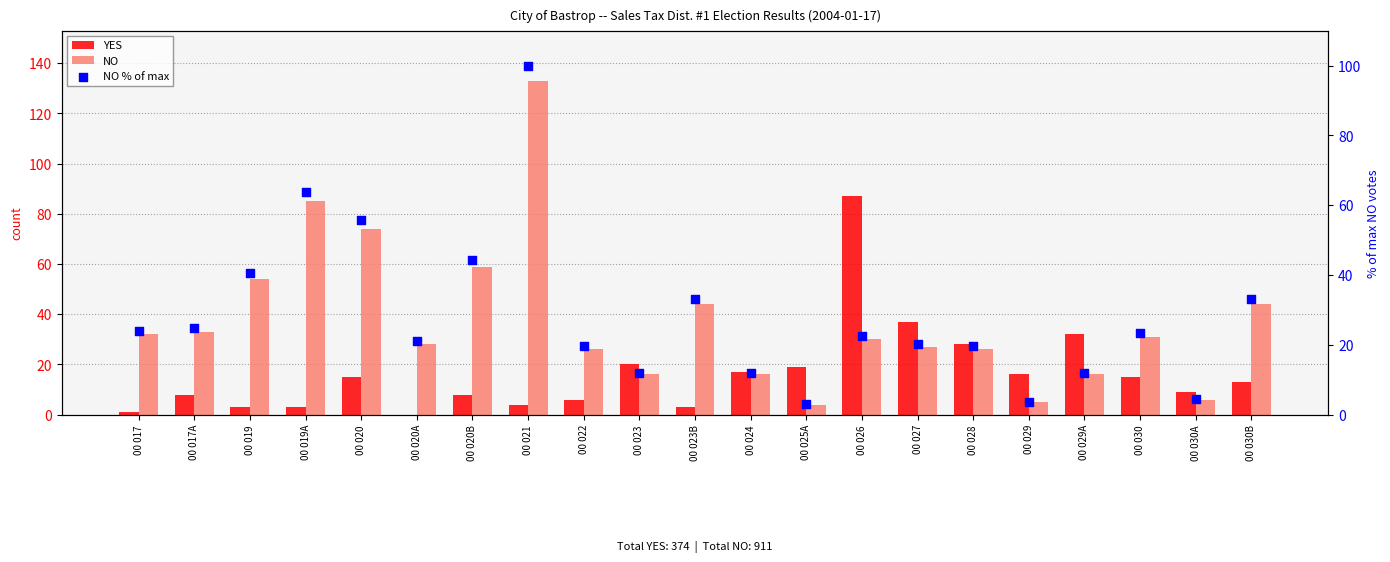

What is the total value across all series at 00 027?

84.3